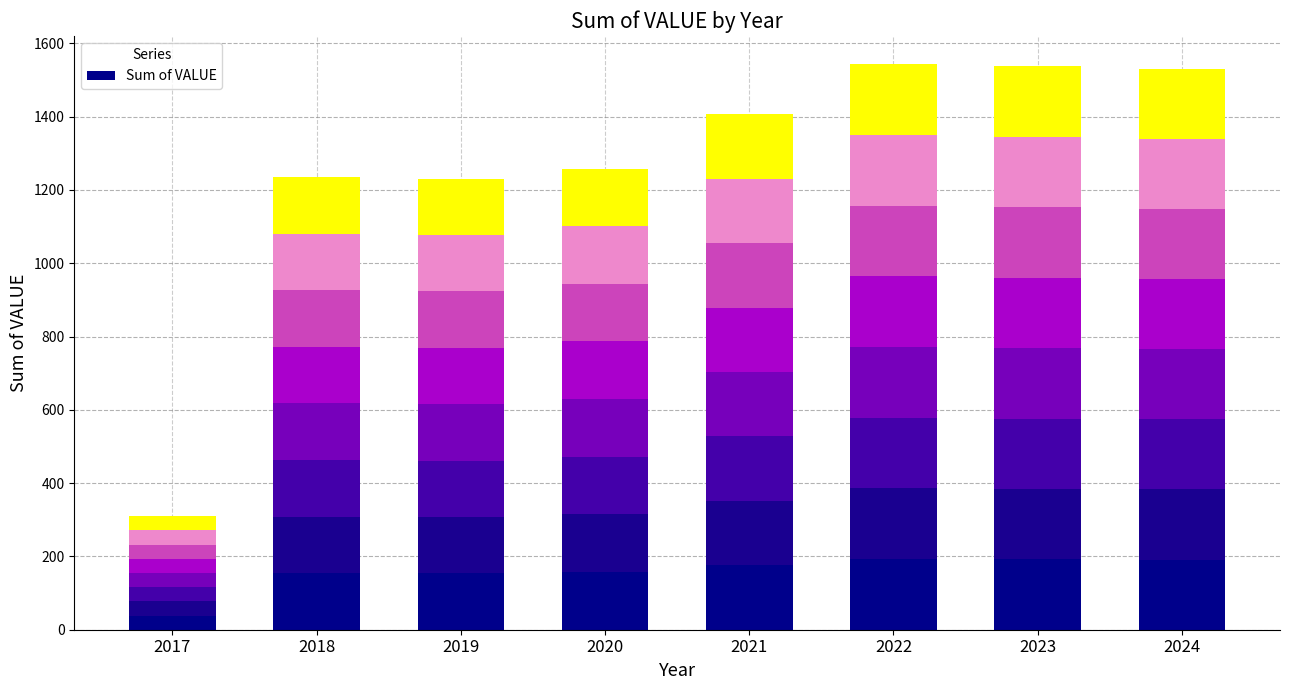

Which has a higher value, 2019 or 2017?

2019